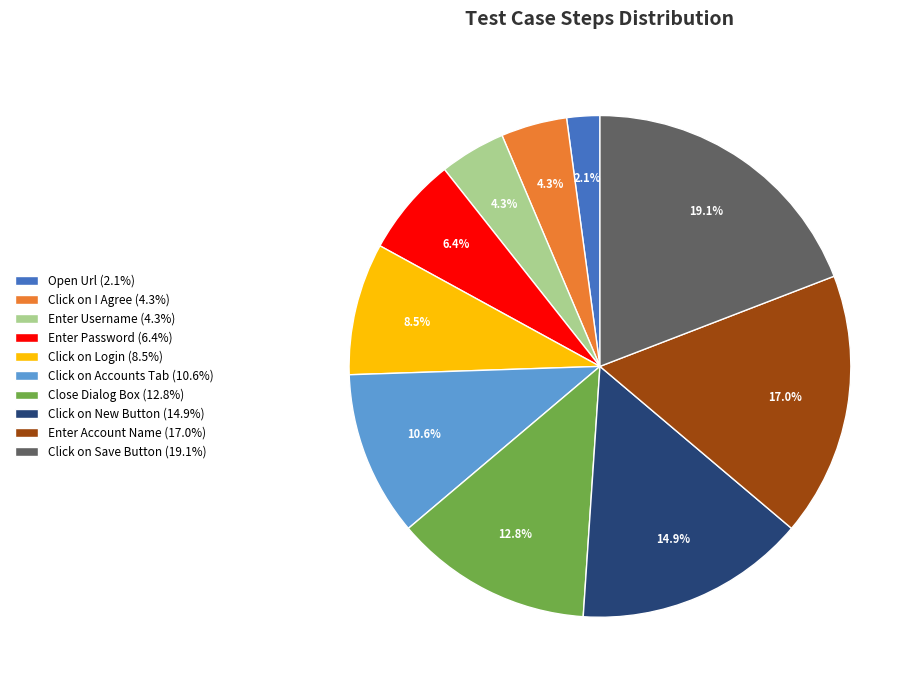

True or false: Close Dialog Box accounts for 2% of the total.

False